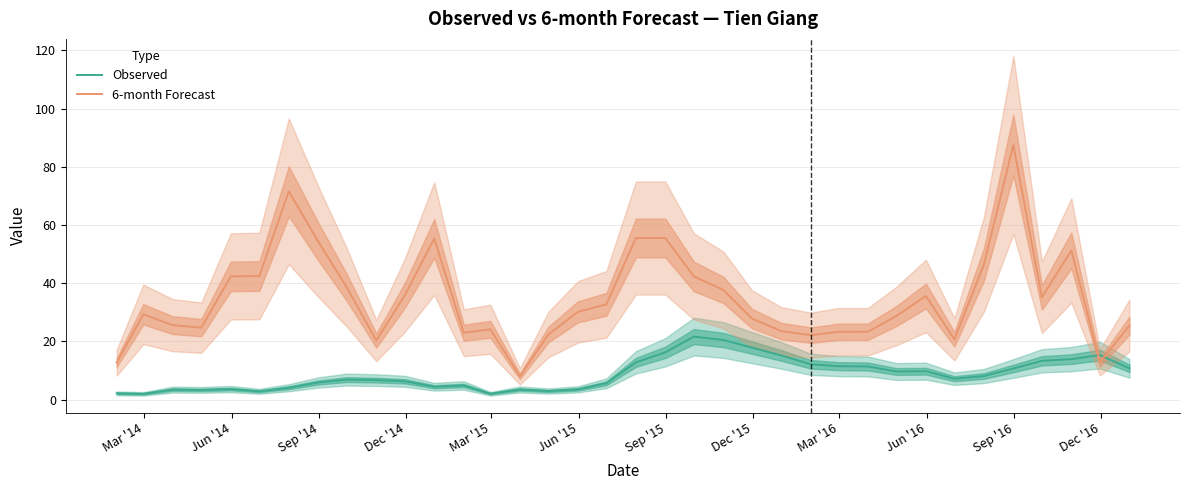

What is the minimum value for 6-month Forecast?

8.0